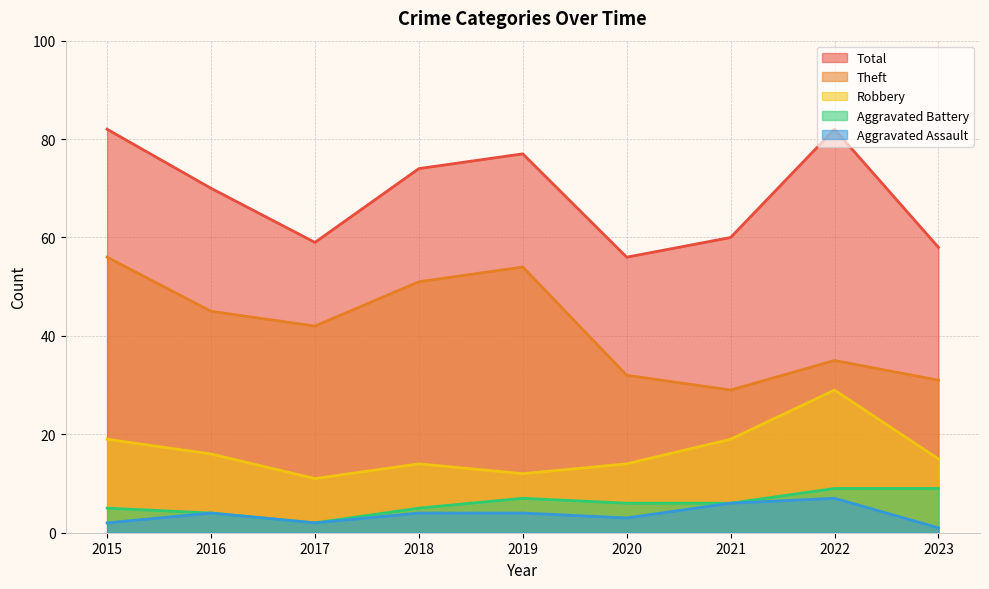

What is the difference between the second highest and second lowest values in the Total series?

24